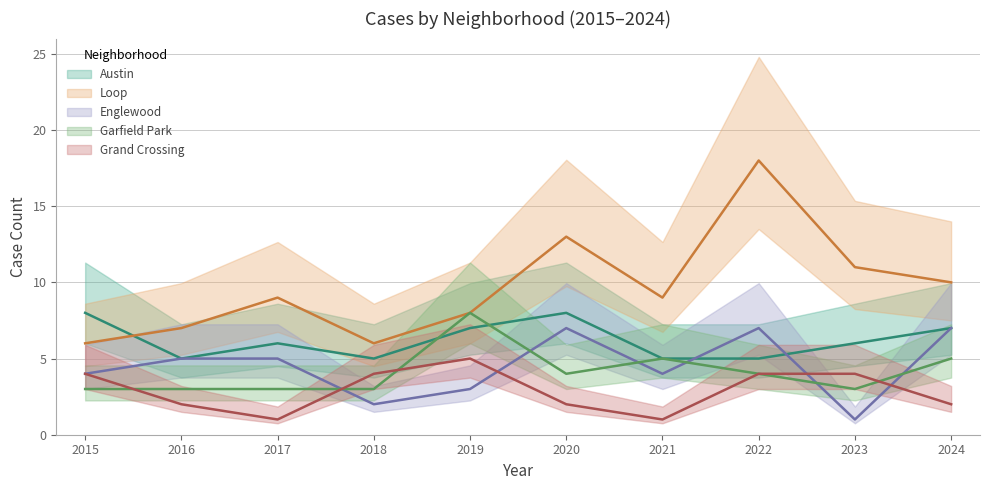

Reading left to right, list all the values displayed in this chart.

Austin: 8	5	6	5	7	8	5	5	6	7
Loop: 6	7	9	6	8	13	9	18	11	10
Englewood: 4	5	5	2	3	7	4	7	1	7
Garfield Park: 3	3	3	3	8	4	5	4	3	5
Grand Crossing: 4	2	1	4	5	2	1	4	4	2